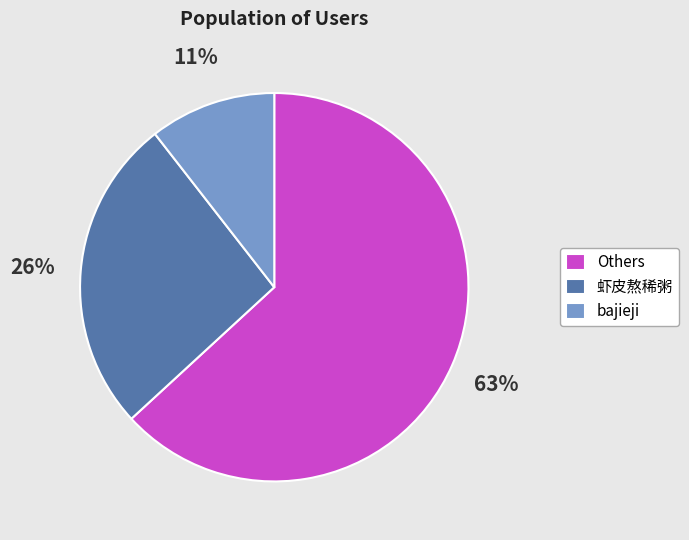

To the nearest percent, what is the combined percentage of Others and 虾皮熬稀粥?

89%